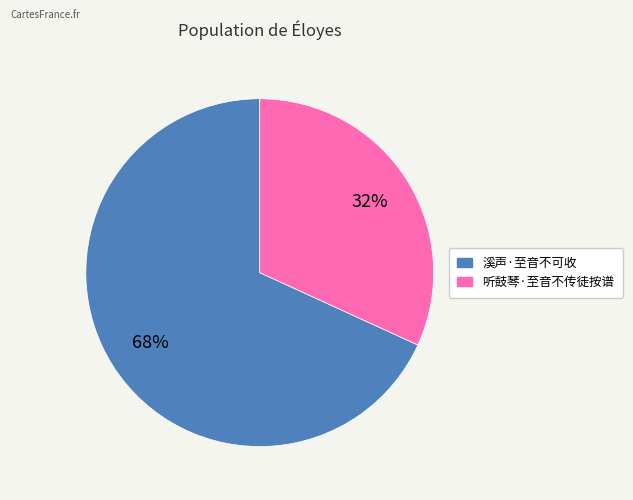

Which category has the smallest portion of the pie?

听鼓琴·至音不传徒按谱